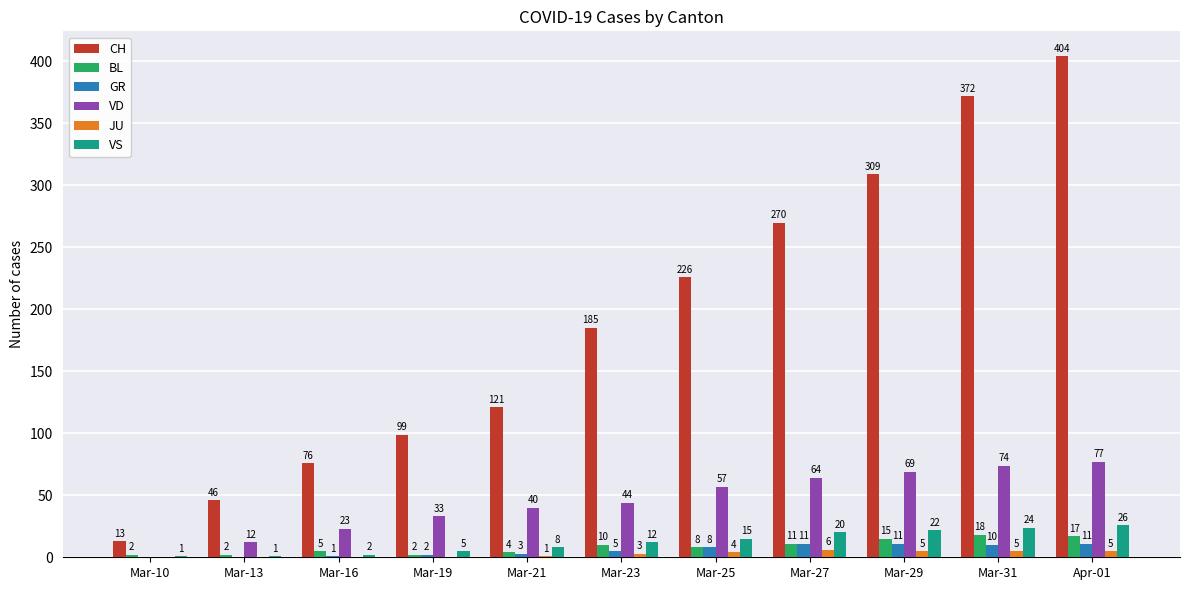

Reading left to right, list all the values displayed in this chart.

CH: Mar-10=13	Mar-13=46	Mar-16=76	Mar-19=99	Mar-21=121	Mar-23=185	Mar-25=226	Mar-27=270	Mar-29=309	Mar-31=372	Apr-01=404
BL: Mar-10=2	Mar-13=2	Mar-16=5	Mar-19=2	Mar-21=4	Mar-23=10	Mar-25=8	Mar-27=11	Mar-29=15	Mar-31=18	Apr-01=17
GR: Mar-10=0	Mar-13=0	Mar-16=1	Mar-19=2	Mar-21=3	Mar-23=5	Mar-25=8	Mar-27=11	Mar-29=11	Mar-31=10	Apr-01=11
VD: Mar-10=0	Mar-13=12	Mar-16=23	Mar-19=33	Mar-21=40	Mar-23=44	Mar-25=57	Mar-27=64	Mar-29=69	Mar-31=74	Apr-01=77
JU: Mar-10=0	Mar-13=0	Mar-16=0	Mar-19=0	Mar-21=1	Mar-23=3	Mar-25=4	Mar-27=6	Mar-29=5	Mar-31=5	Apr-01=5
VS: Mar-10=1	Mar-13=1	Mar-16=2	Mar-19=5	Mar-21=8	Mar-23=12	Mar-25=15	Mar-27=20	Mar-29=22	Mar-31=24	Apr-01=26